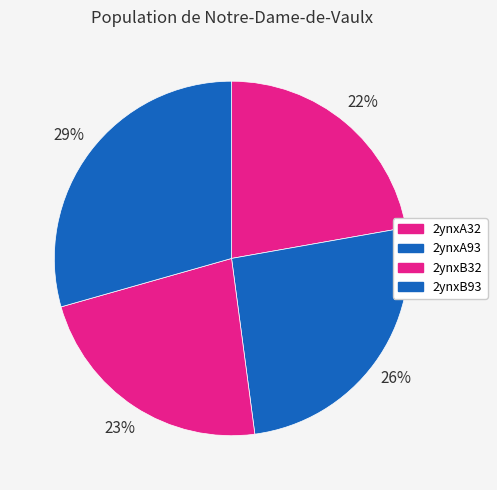

The 2ynxB32 slice represents 23% of the pie. True or false?

True